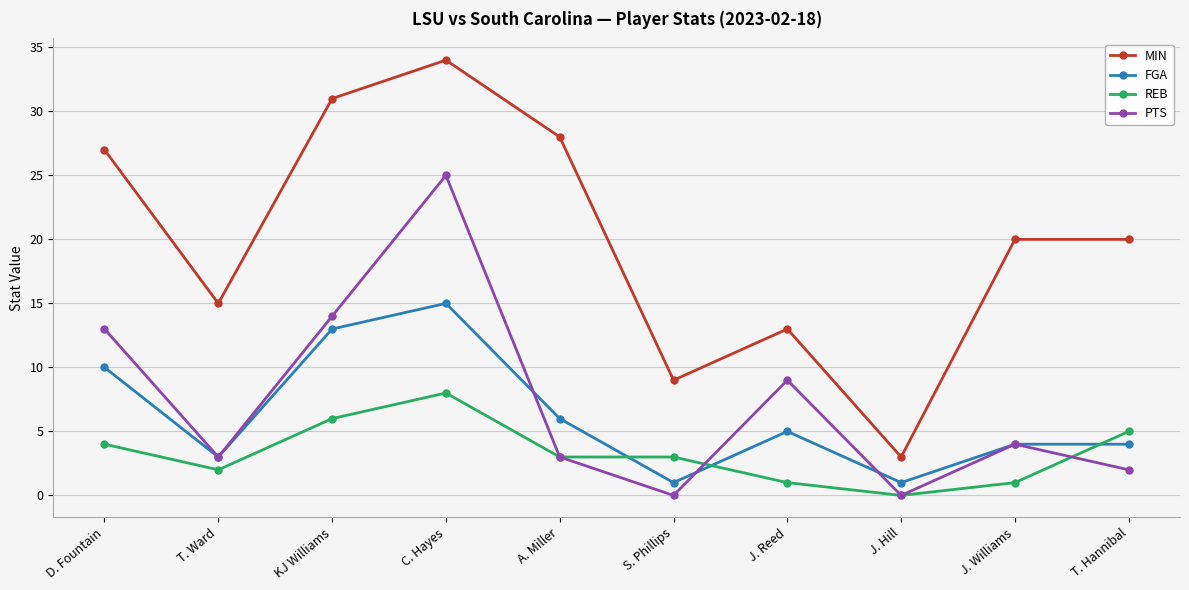

True or false: FGA has a value of 13 at KJ Williams.

True